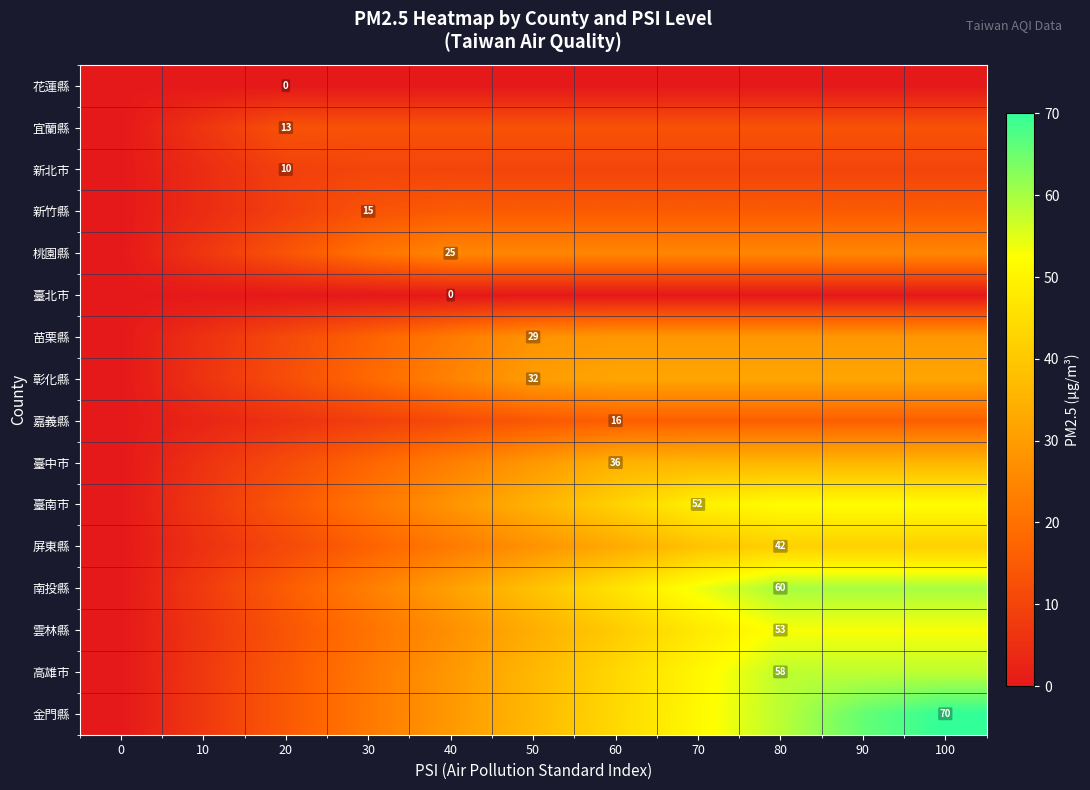

What is the greatest value displayed?

70.0